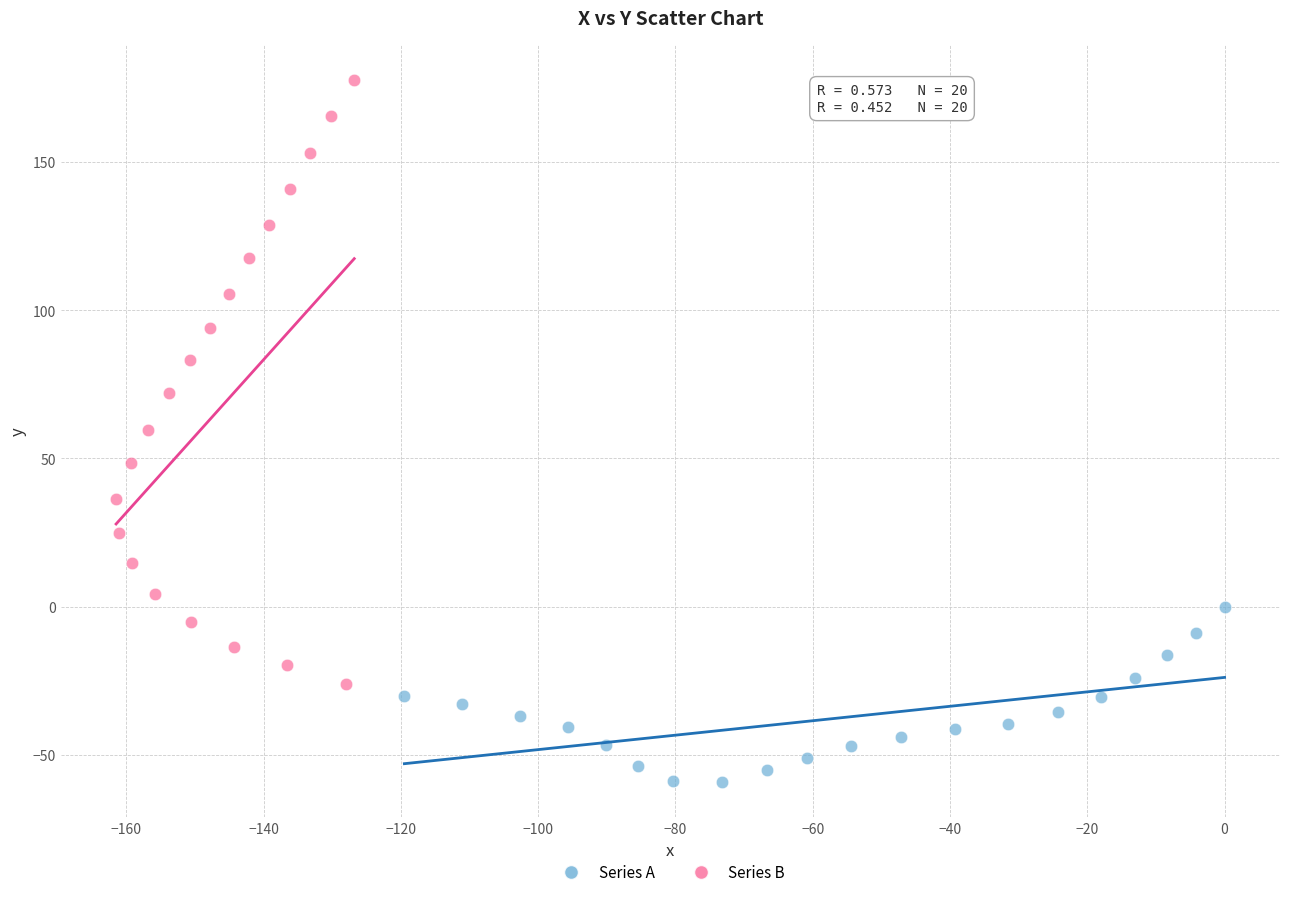

Which series contains the highest Y value?

Series B